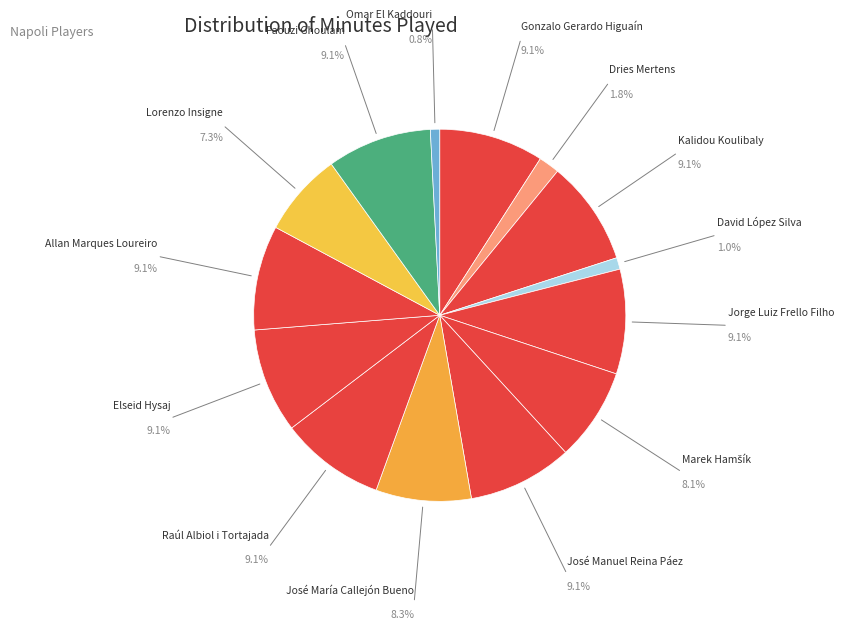

How many segments does this pie chart have?

14